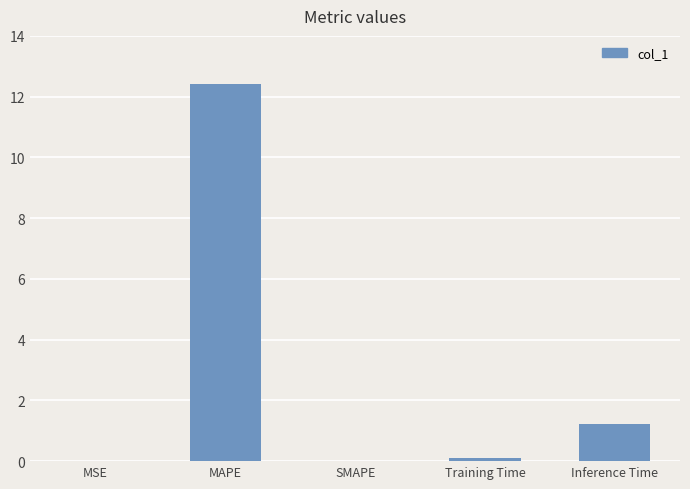

The chart shows a value of 12.4 at MAPE. True or false?

True